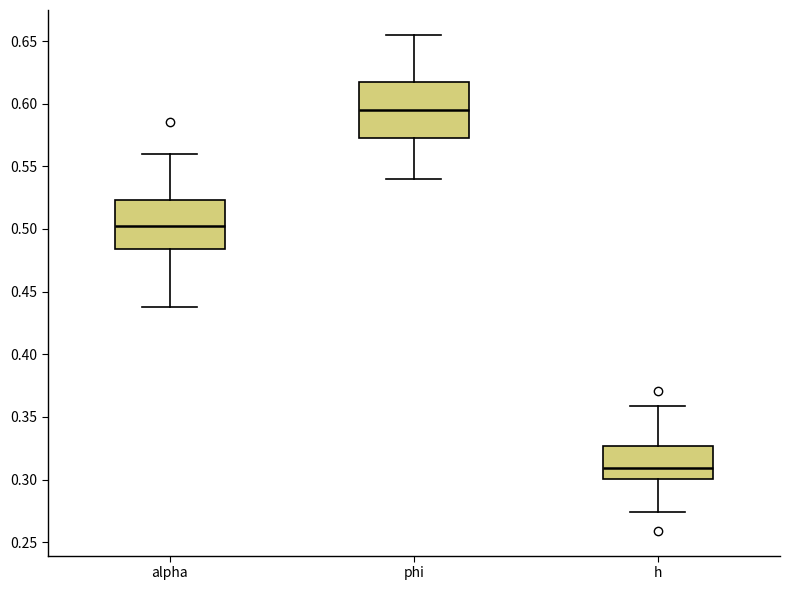

Which box's median line is the highest?

phi